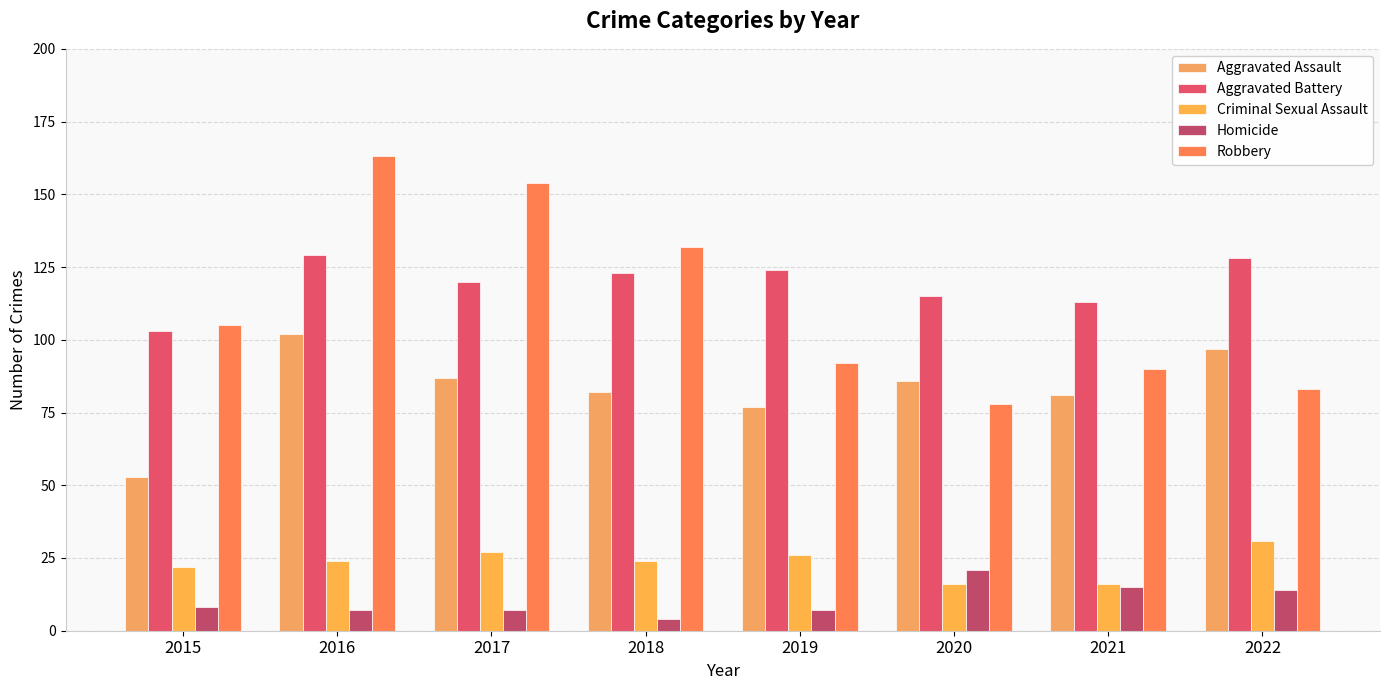

What is the difference between the maximum and second lowest values in the Criminal Sexual Assault series?

15